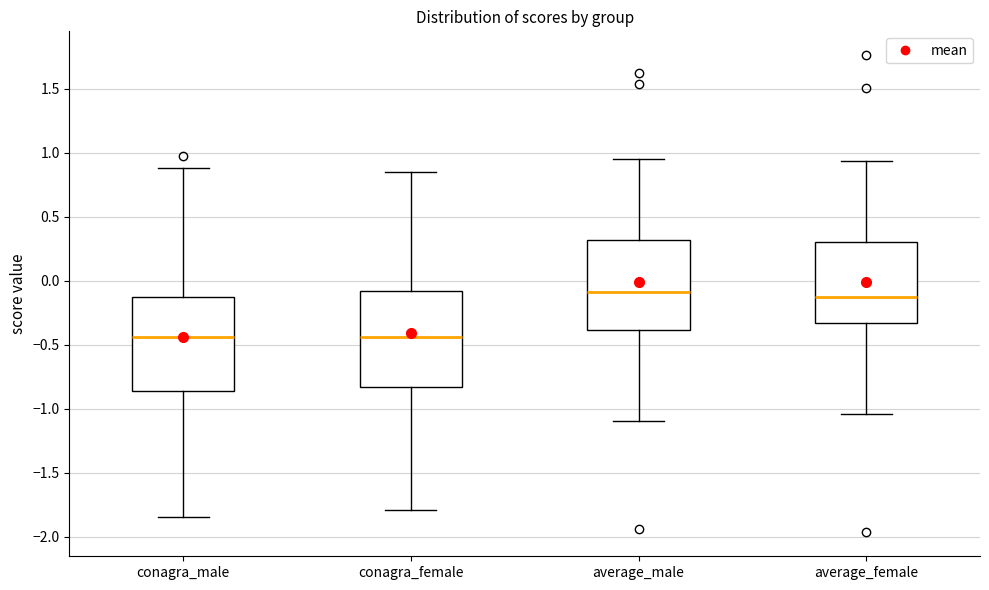

Where does the lower whisker of the box for average_female end on the y-axis? The values are not printed on the chart, so give them approximately, as read against the axis.

-1.05